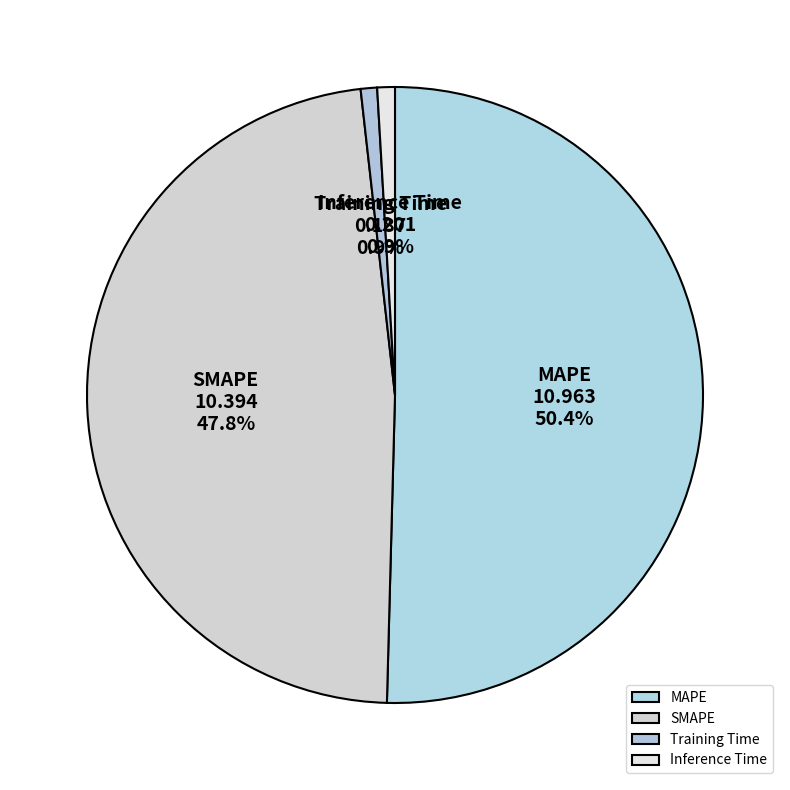

Do MAPE and Inference Time together represent more than half of the pie?

Yes